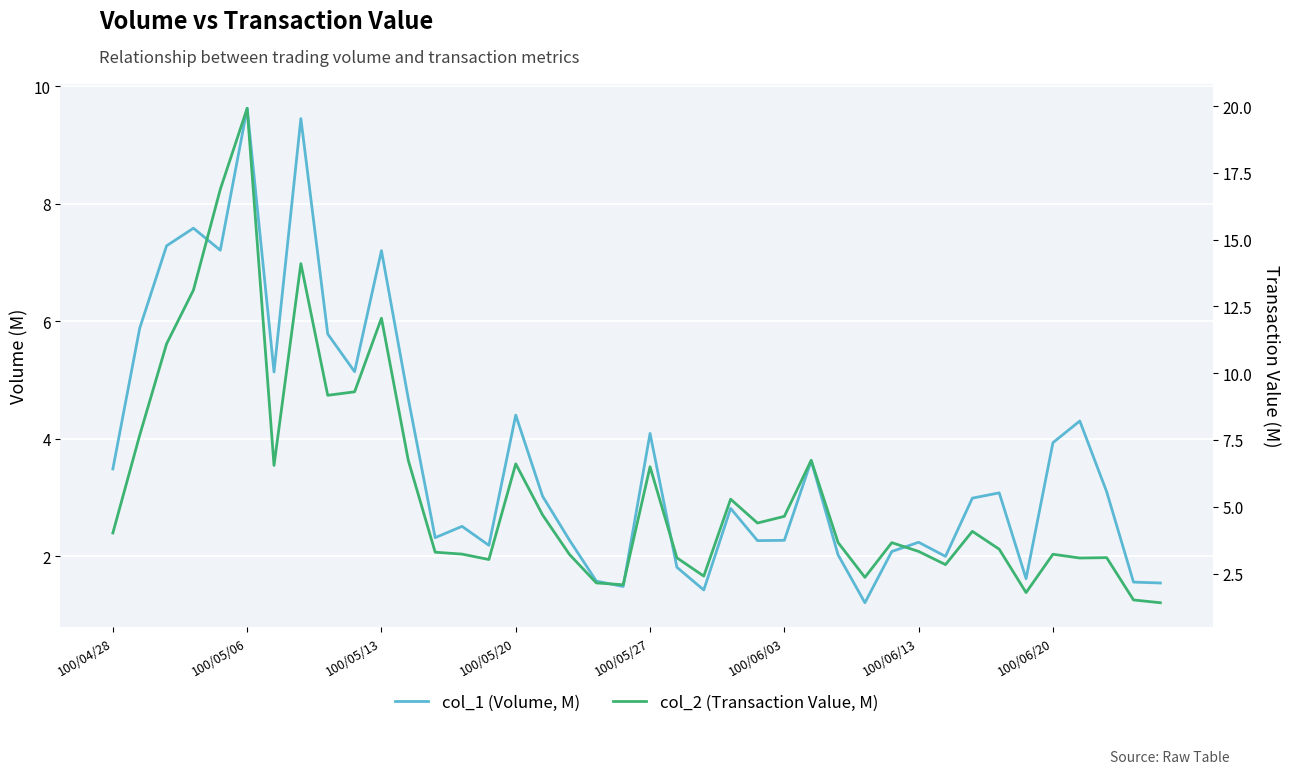

What are all the series names shown in the legend?

col_1 (Volume, M), col_2 (Transaction Value, M)